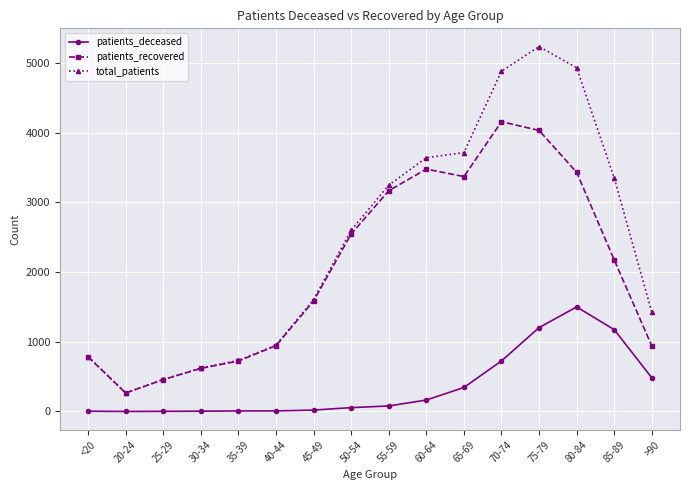

Does the chart display data point markers on the line(s)?

Yes